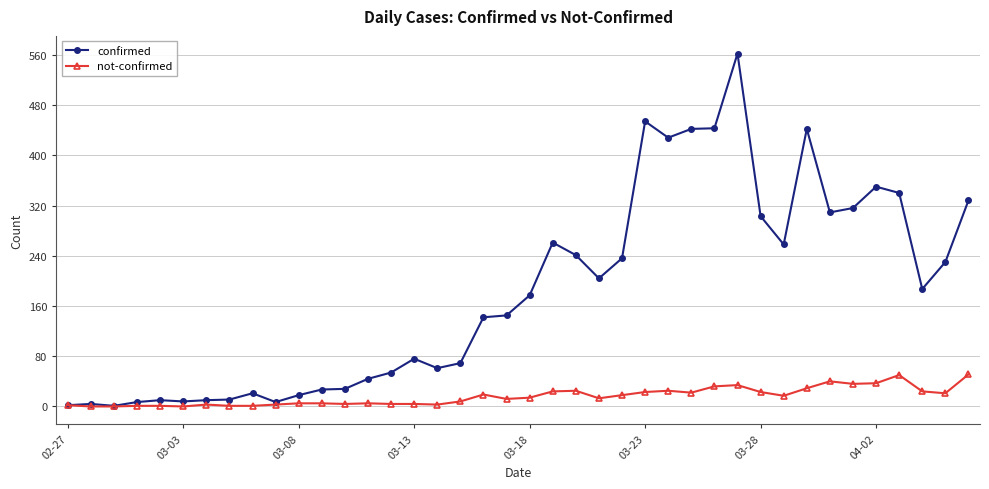

Rank the series by their maximum value, from lowest to highest.

not-confirmed, confirmed